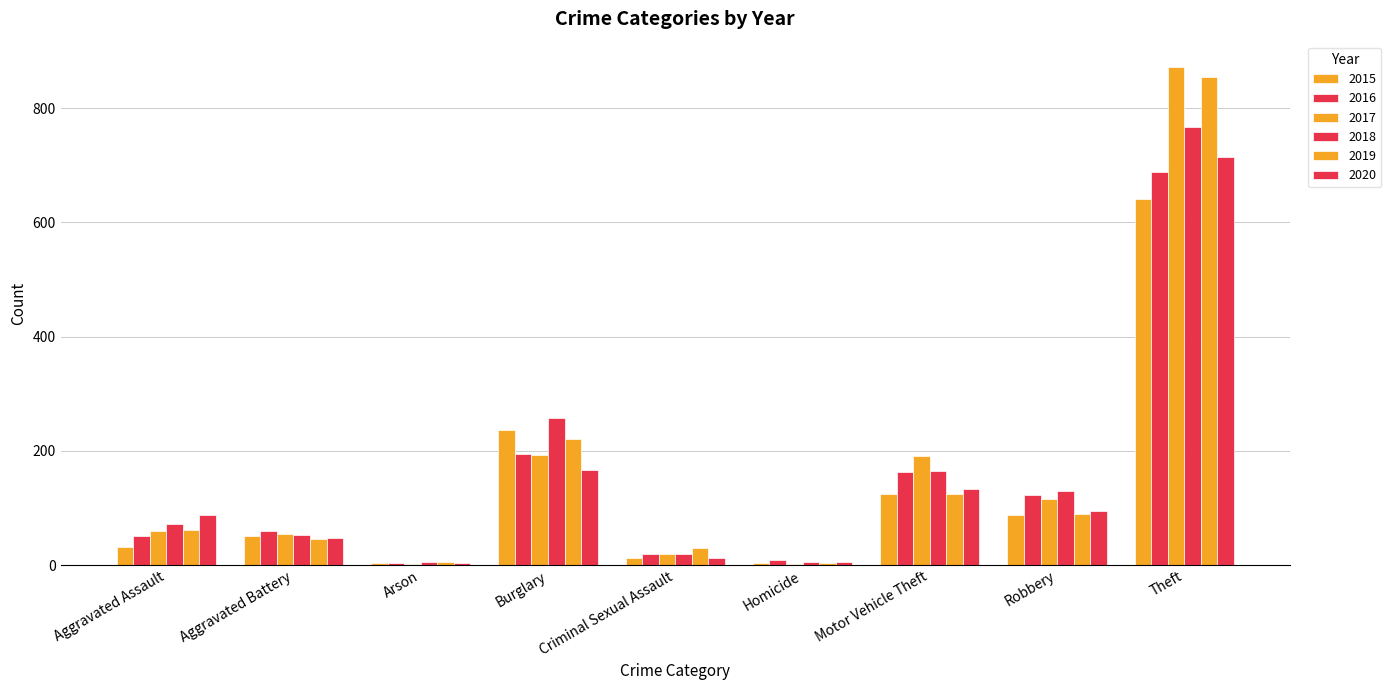

Count the number of categories in the chart.

9